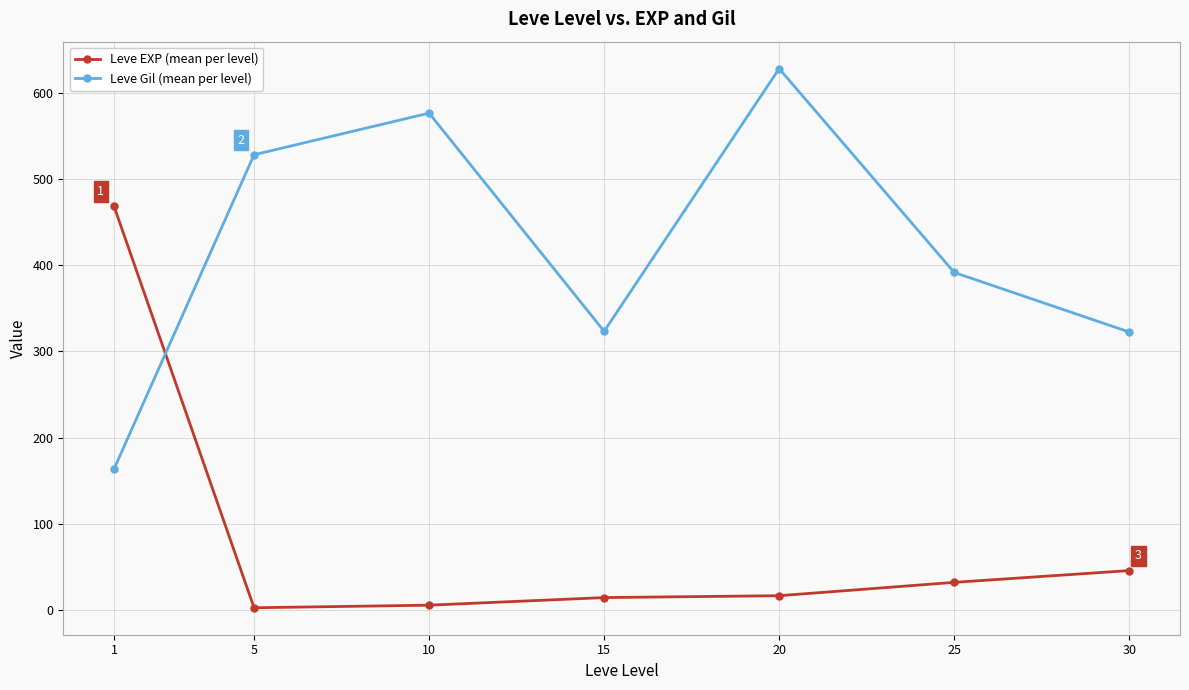

At which label is Leve Gil (mean per level) closest to 395?

25